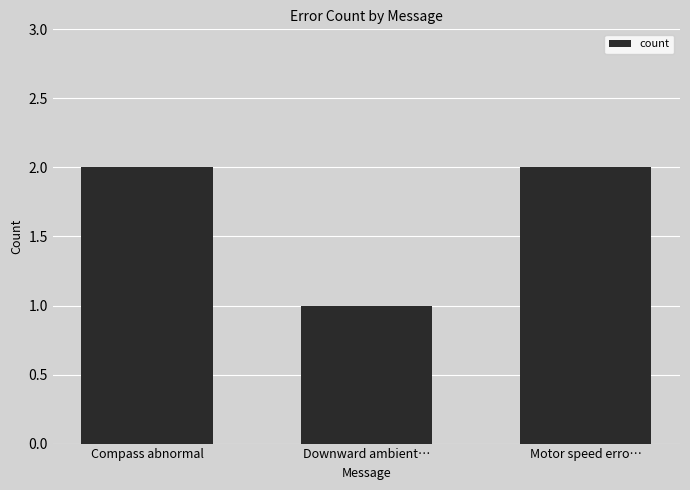

Reading left to right, list all the values displayed in this chart.

Compass abnormal=2	Downward ambient…=1	Motor speed erro…=2